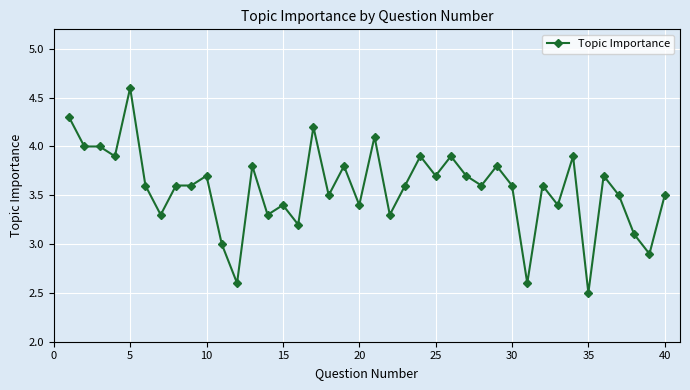

How many series are shown in this chart?

1